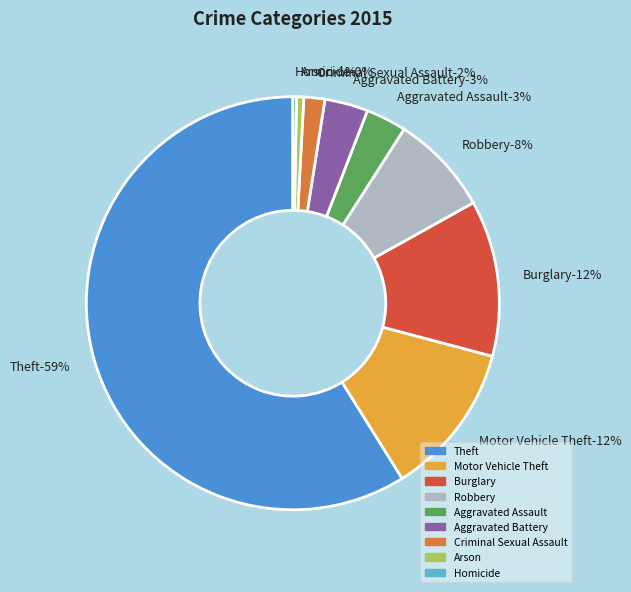

To the nearest percent, what portion does Aggravated Assault represent?

3%